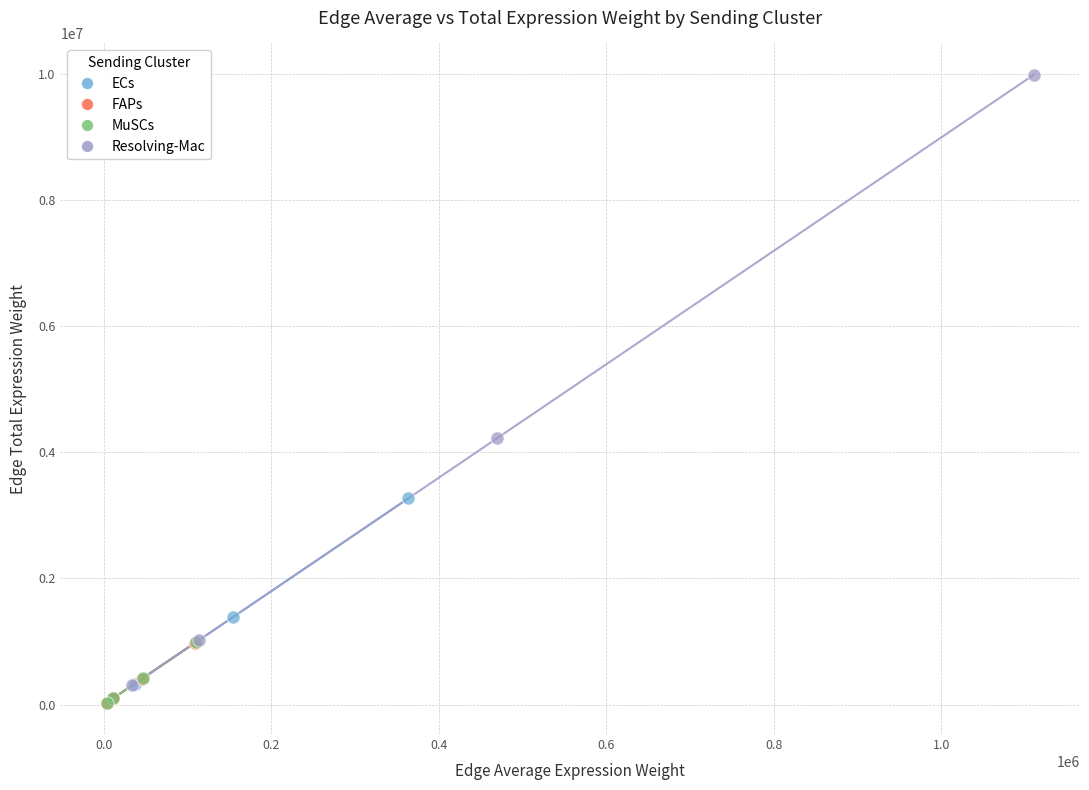

Which series has the widest spread of Y values?

Resolving-Mac